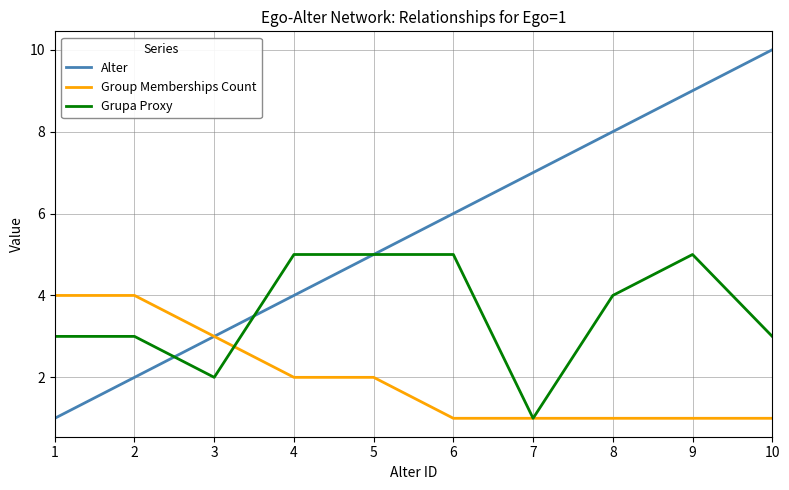

Where is Alter nearest to the value 5?

5